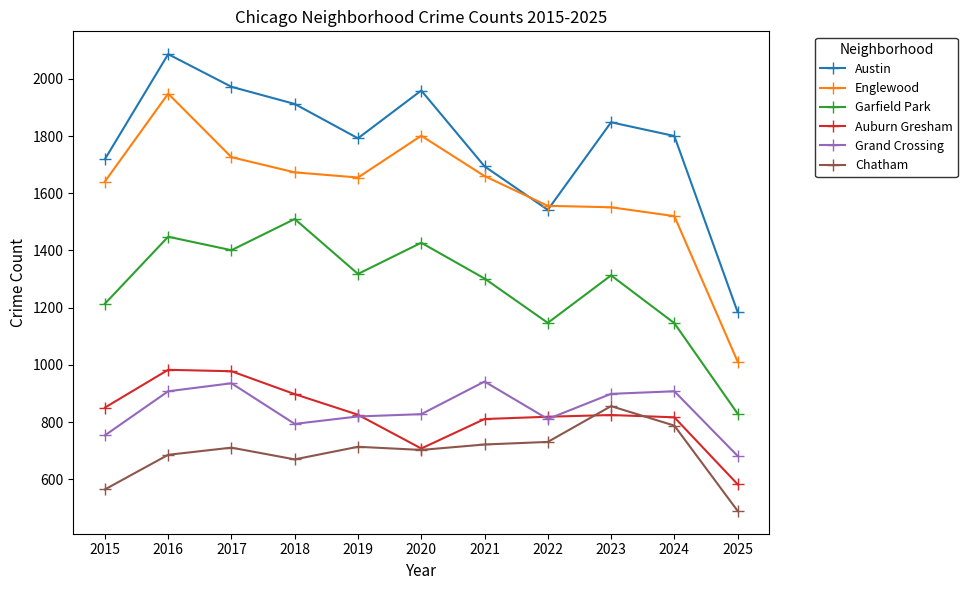

Which series has the largest total across all categories?

Austin